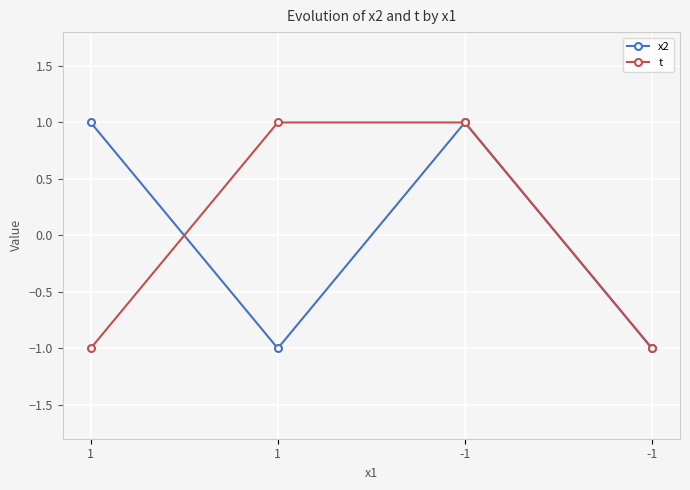

The x2 series shows -1 at 1. True or false?

False